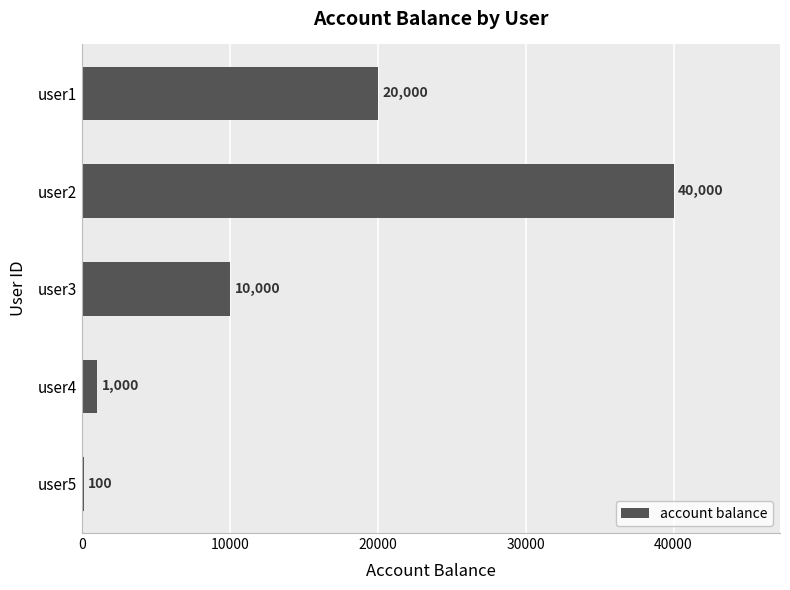

Does the chart contain stacked bars?

No